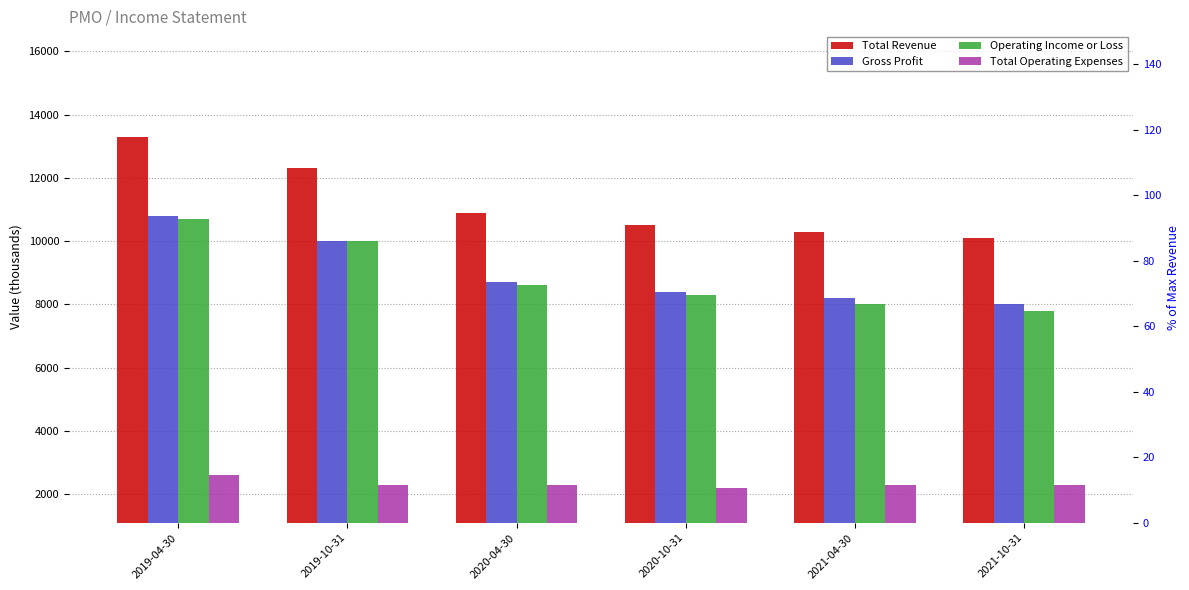

What is the difference between the Operating Income or Loss values at 2020-04-30 and 2019-10-31?

1400